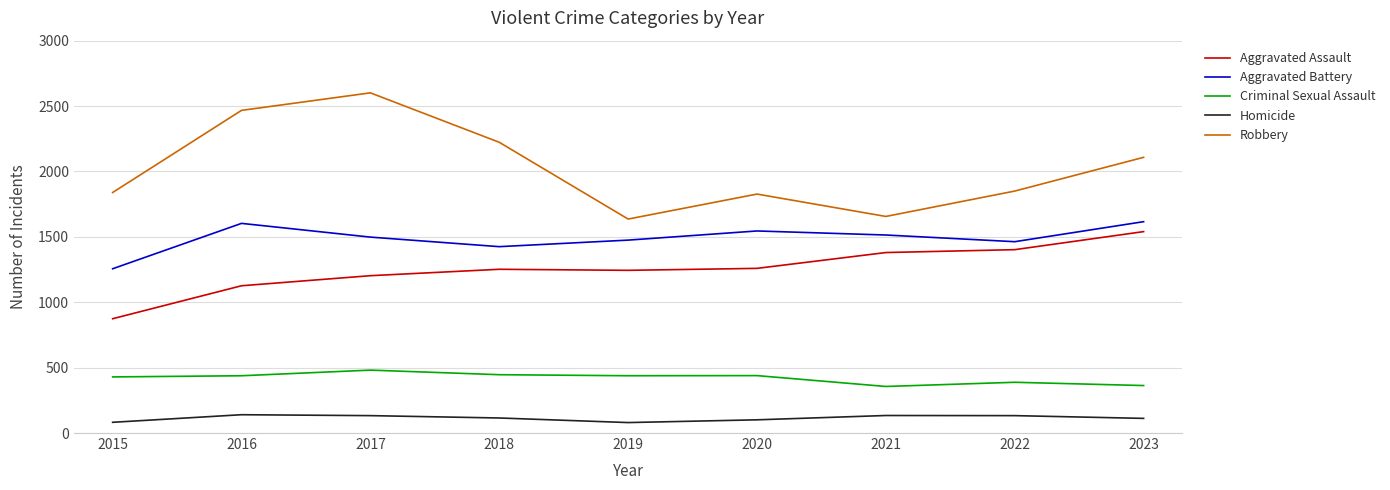

True or false: Aggravated Assault and Criminal Sexual Assault intersect in this chart.

False